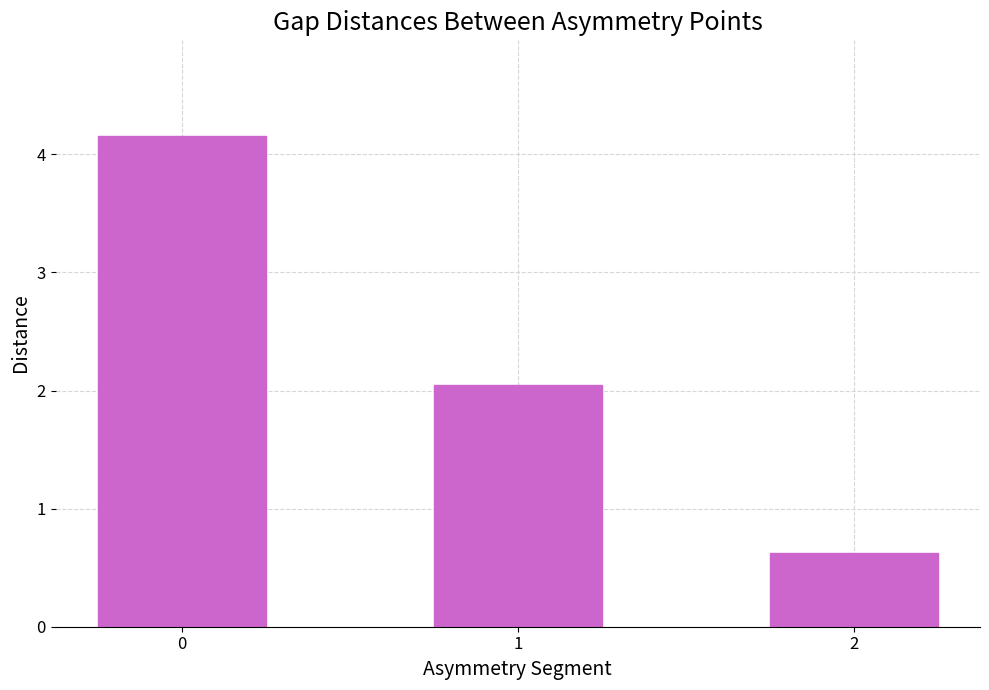

True or false: the data shows 0.9 at 1.

False